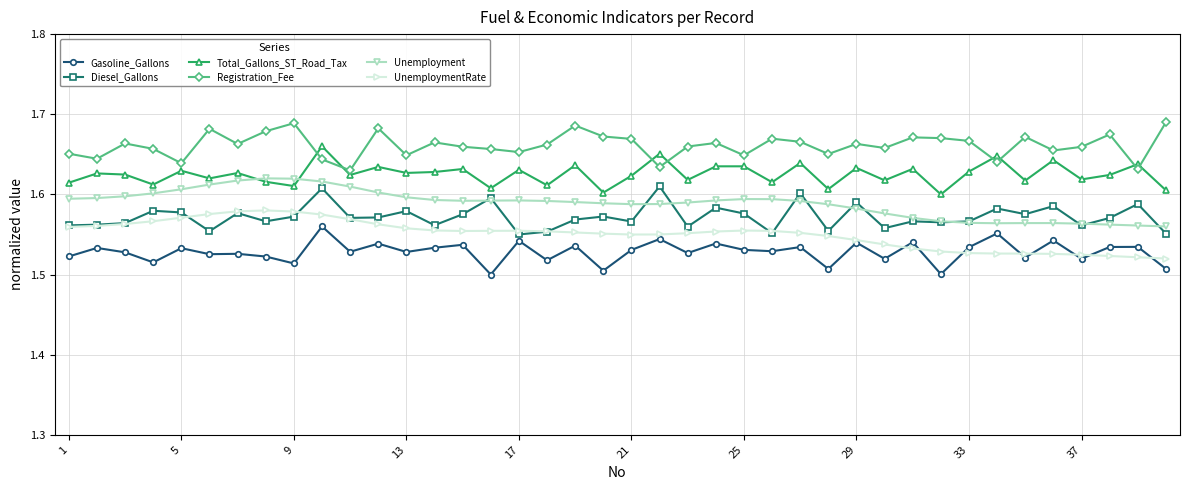

True or false: Total_Gallons_ST_Road_Tax and Diesel_Gallons cross at least once.

False